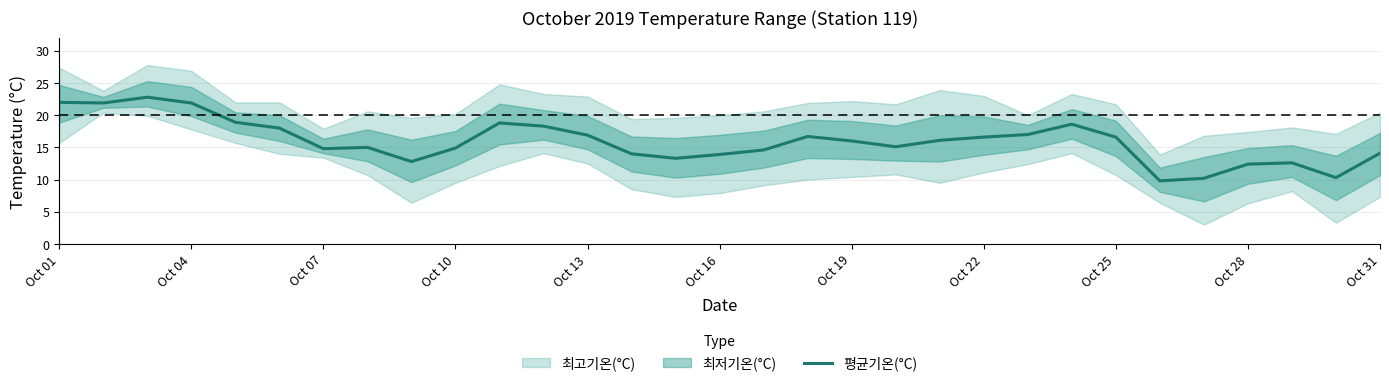

True or false: there are more than 0 points higher than both neighbors.

True